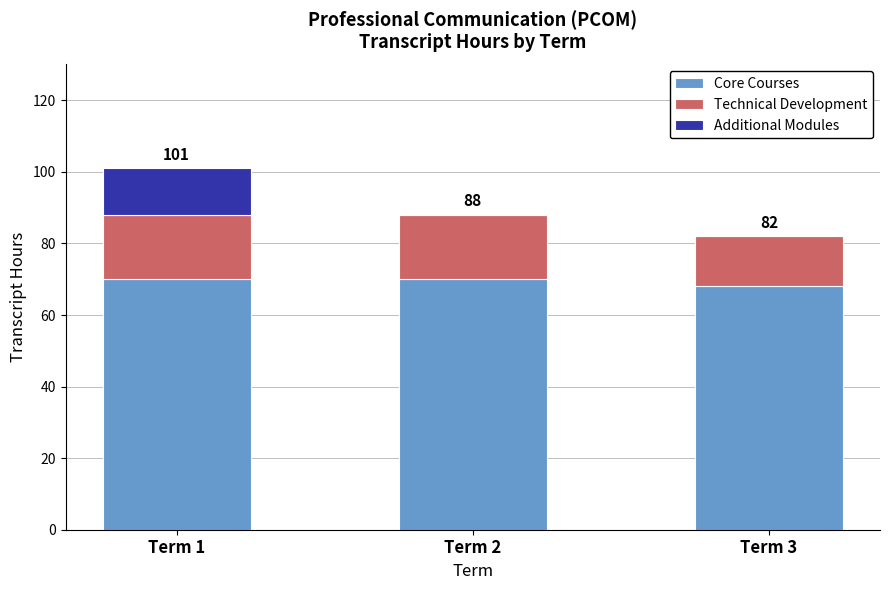

The Core Courses series shows 100 at Term 2. True or false?

False